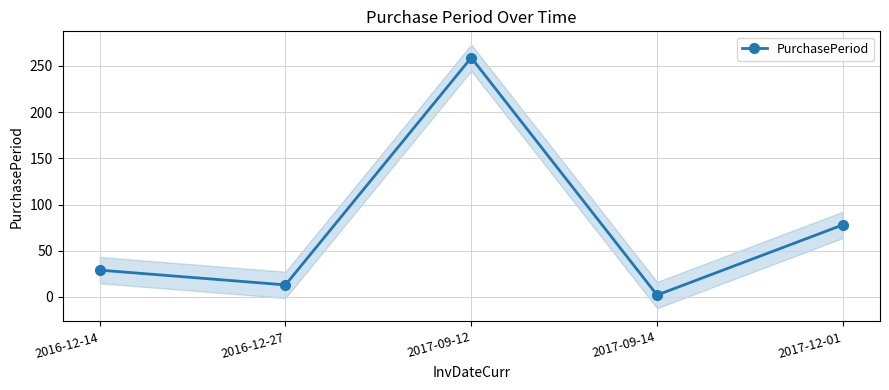

Approximately how many times larger is the value at 2017-09-14 compared to 2016-12-14?

0.1